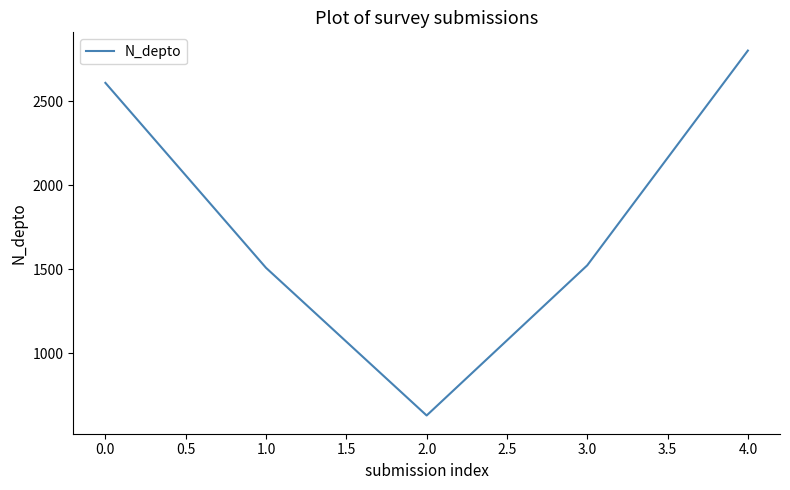

How many interior local valleys (lower than both neighbors) does the data have?

1